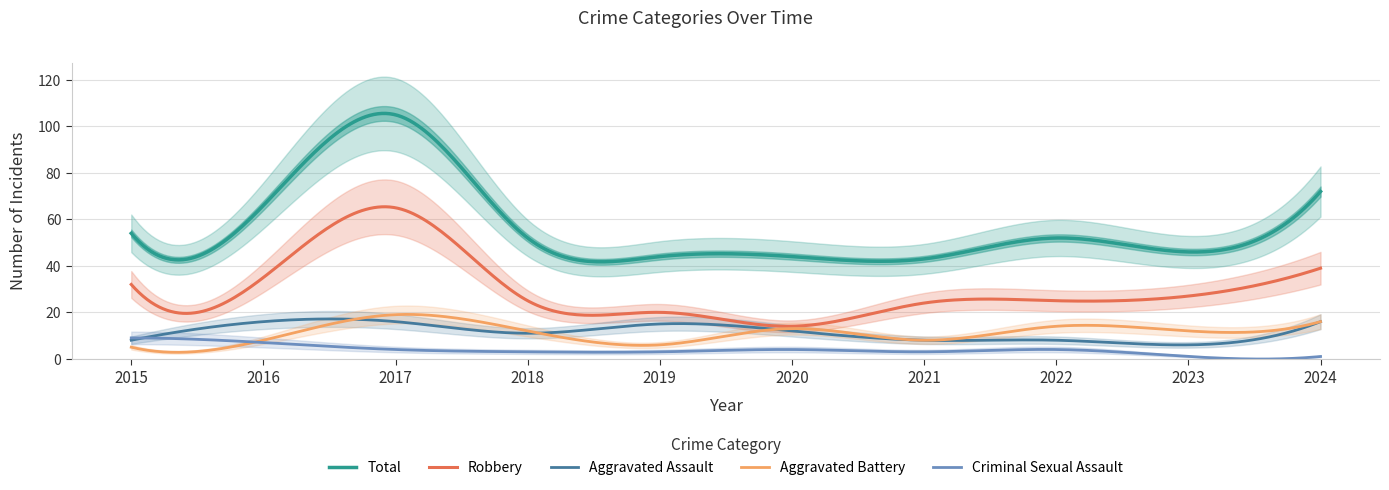

How many lines are shown in the chart?

5